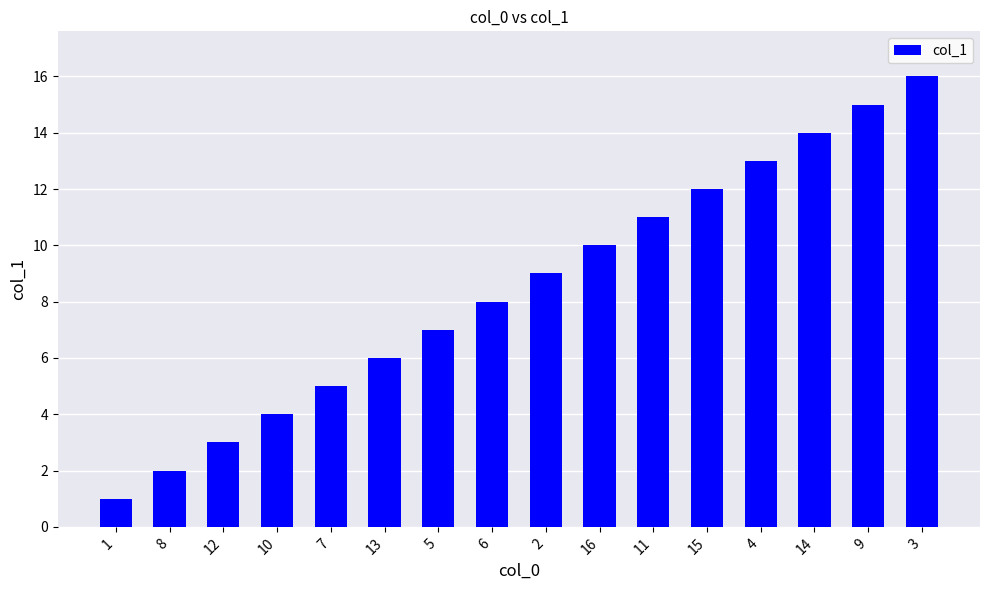

What is the greatest value displayed?

16